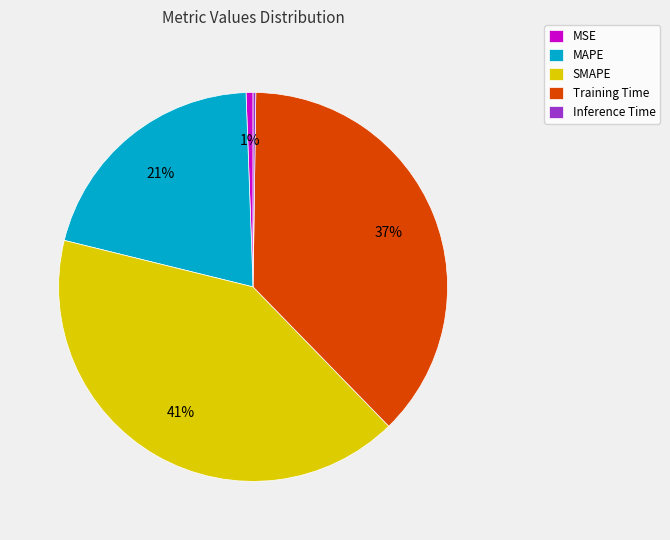

Does any single category account for the majority?

No